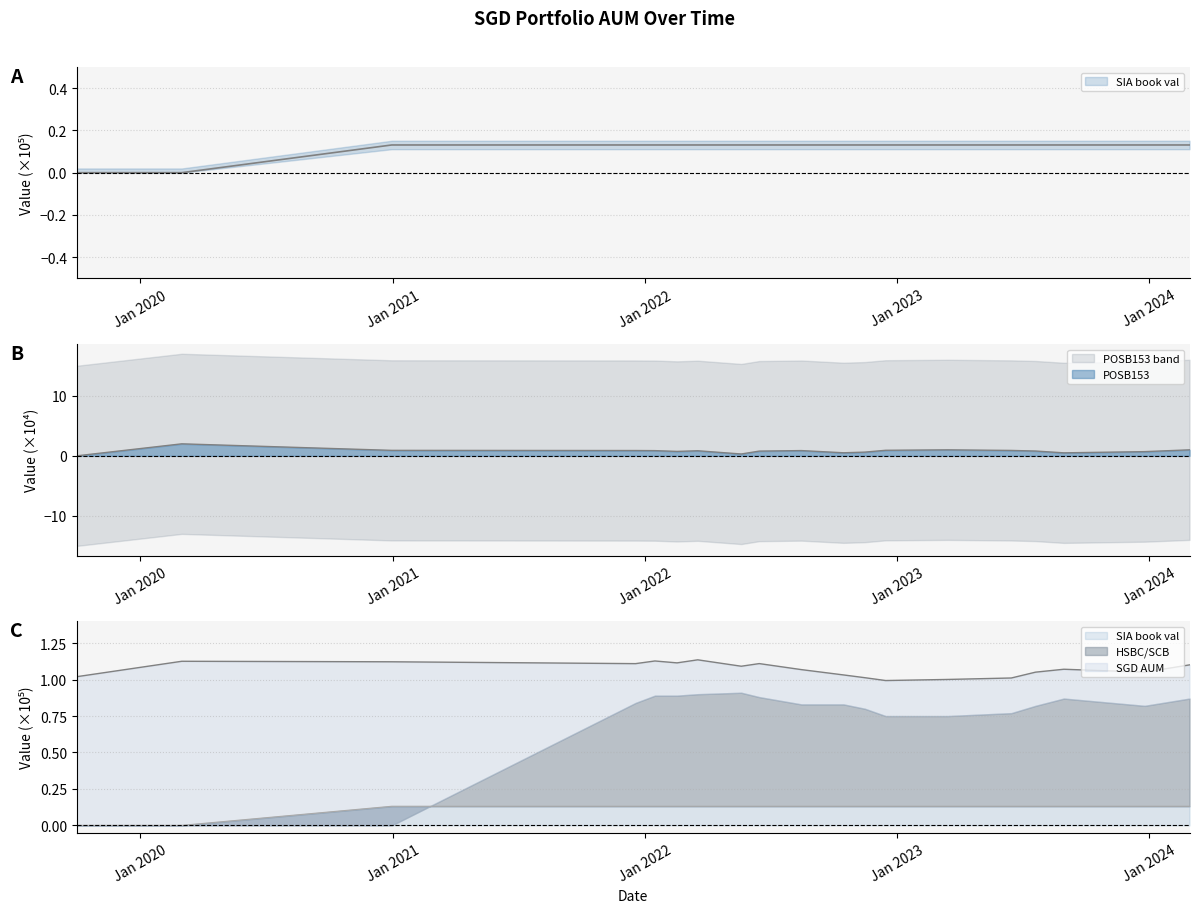

Which has a higher value, 2022-01-15 or 2022-10-15?

2022-01-15